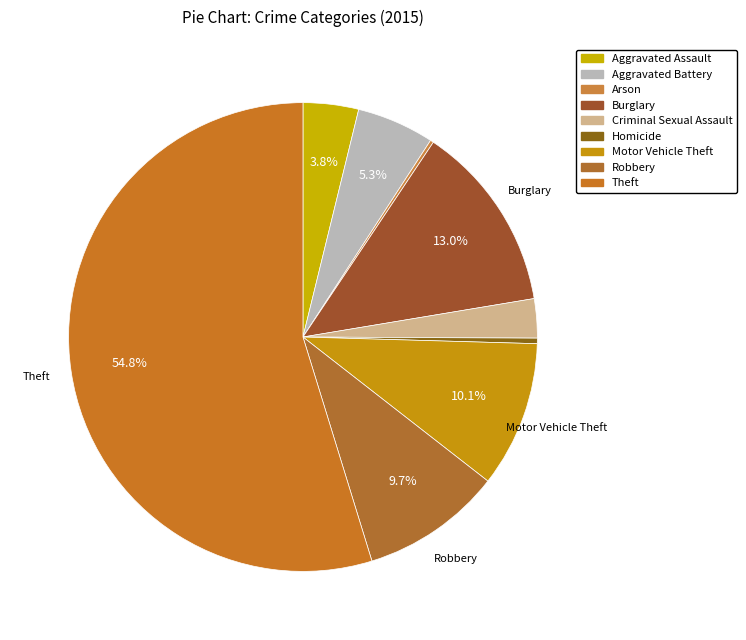

The Aggravated Battery slice represents 14% of the pie. True or false?

False